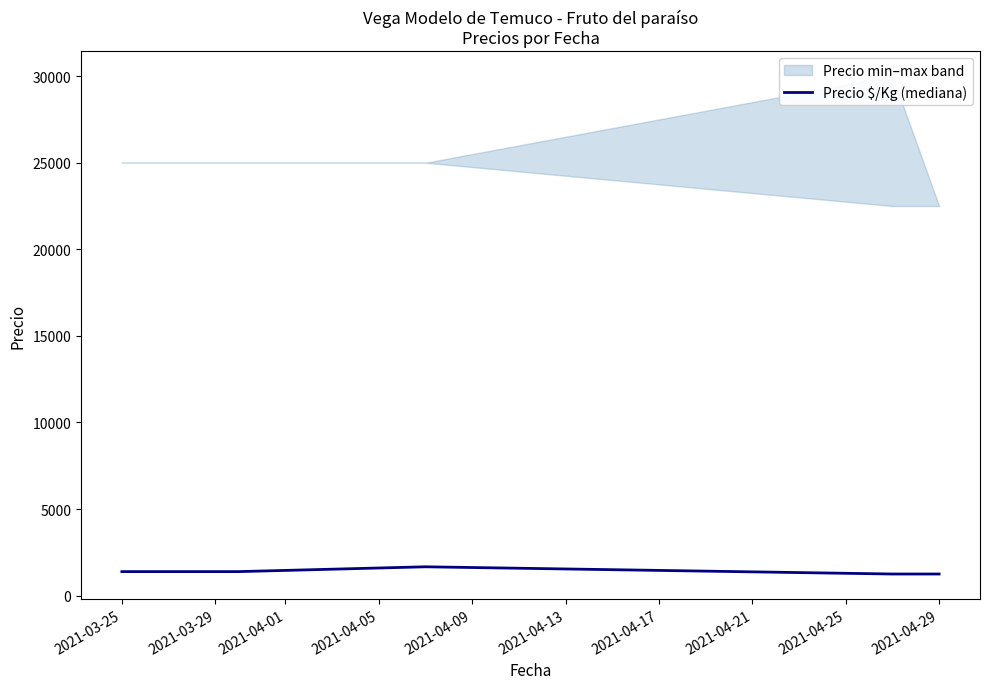

How many lines are shown in the chart?

1